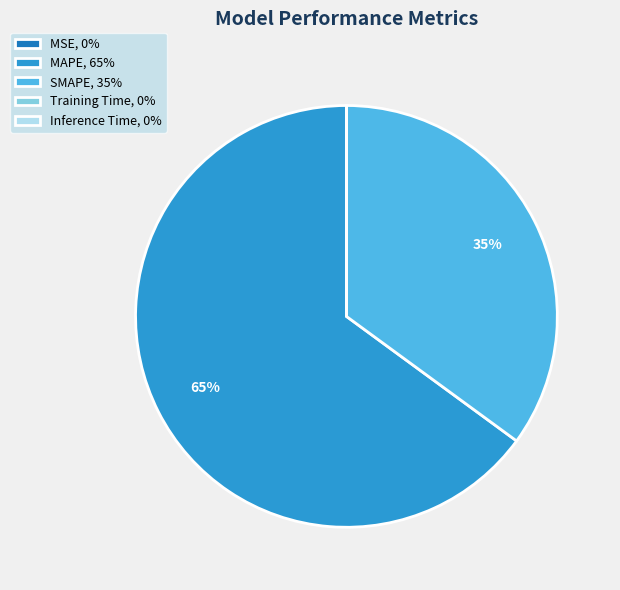

Between MAPE, 65% and SMAPE, 35%, which is larger?

MAPE, 65%